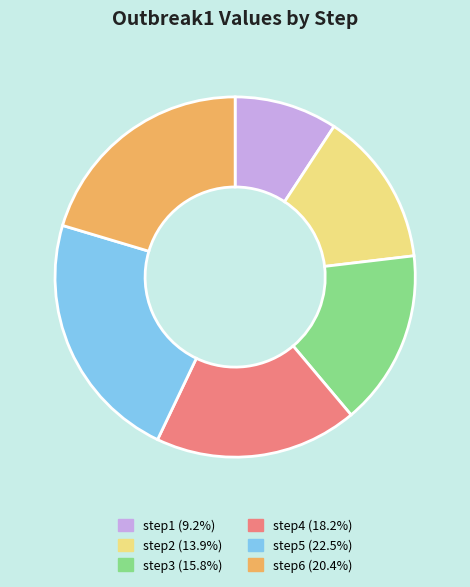

Is there any slice that represents more than half of the pie?

No